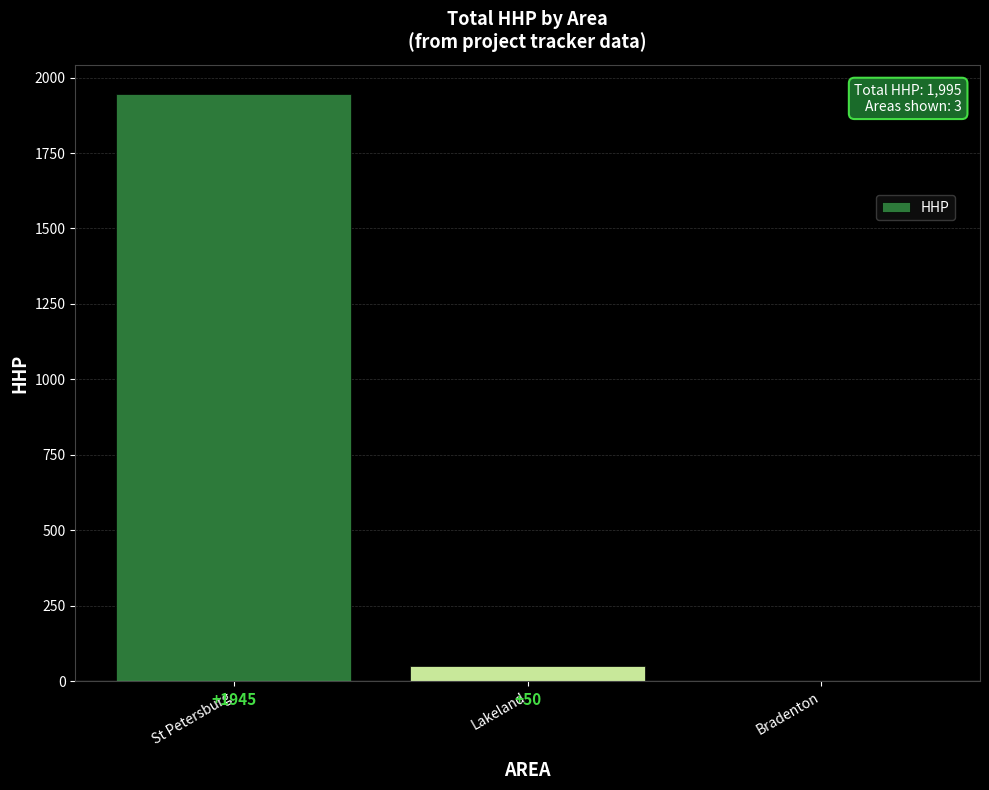

What is the change in value from St Petersburg to Lakeland?

-1895